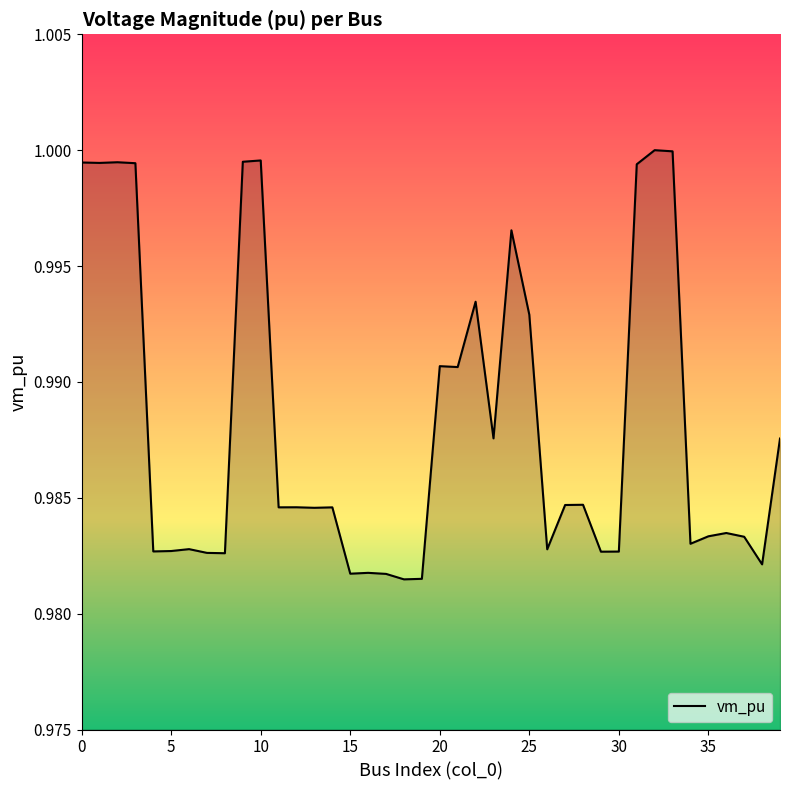

True or false: the data shows 1.6 at 0.

False